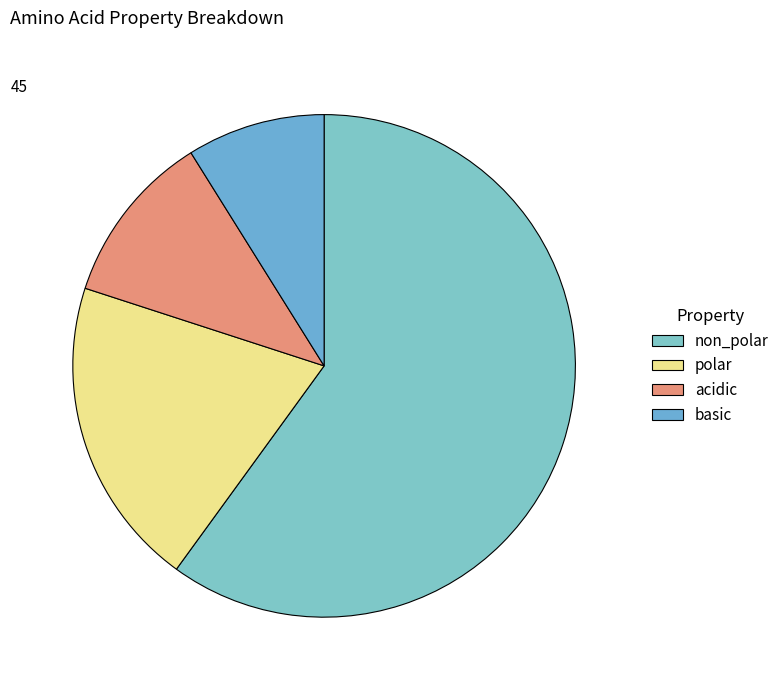

To the nearest percent, what is the average slice percentage?

25%